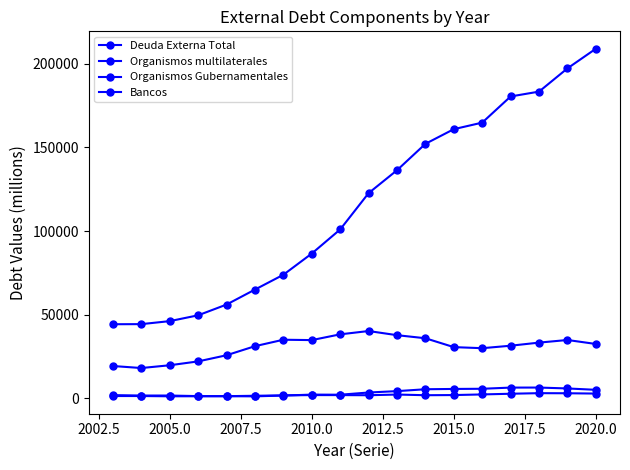

Count the number of data series in this chart.

4